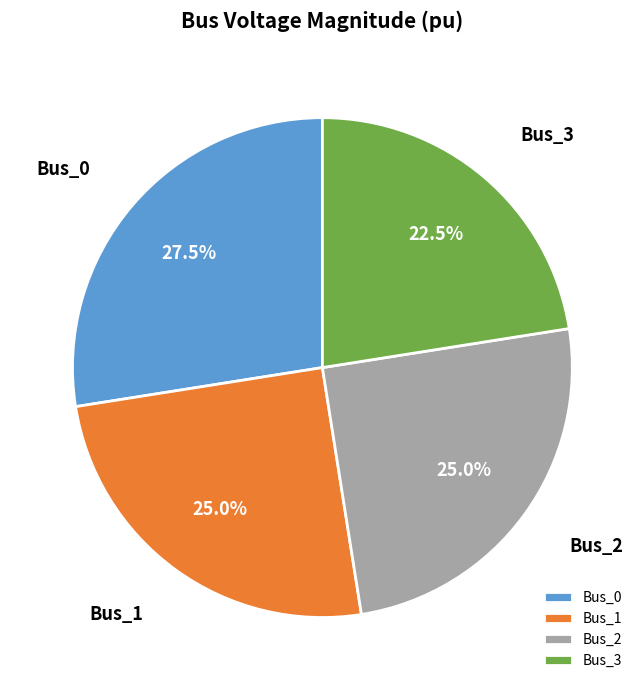

True or false: Bus_3 accounts for 14% of the total.

False